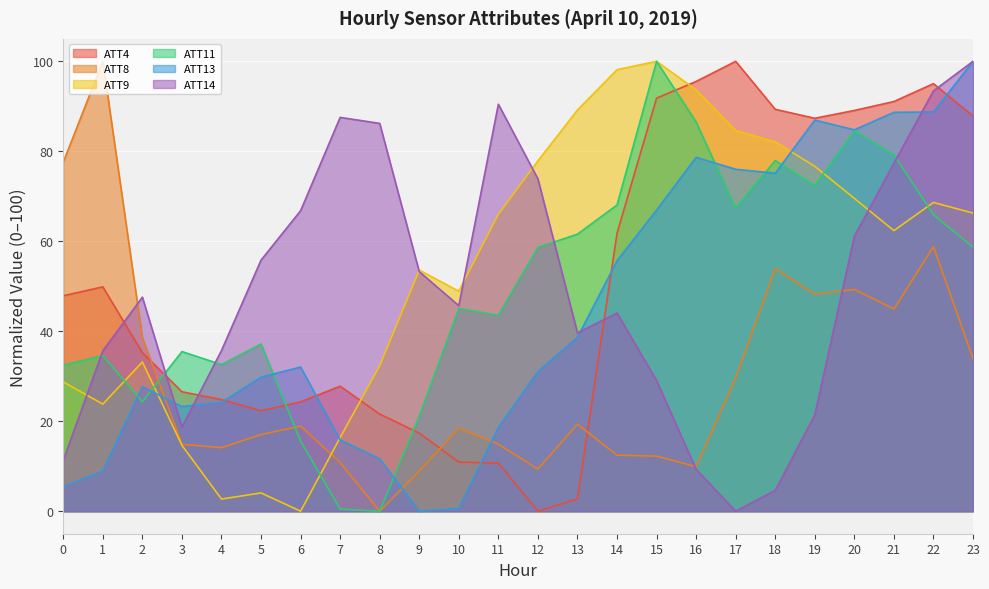

Which series ends up on top after the final intersection of ATT14 and ATT8?

ATT14